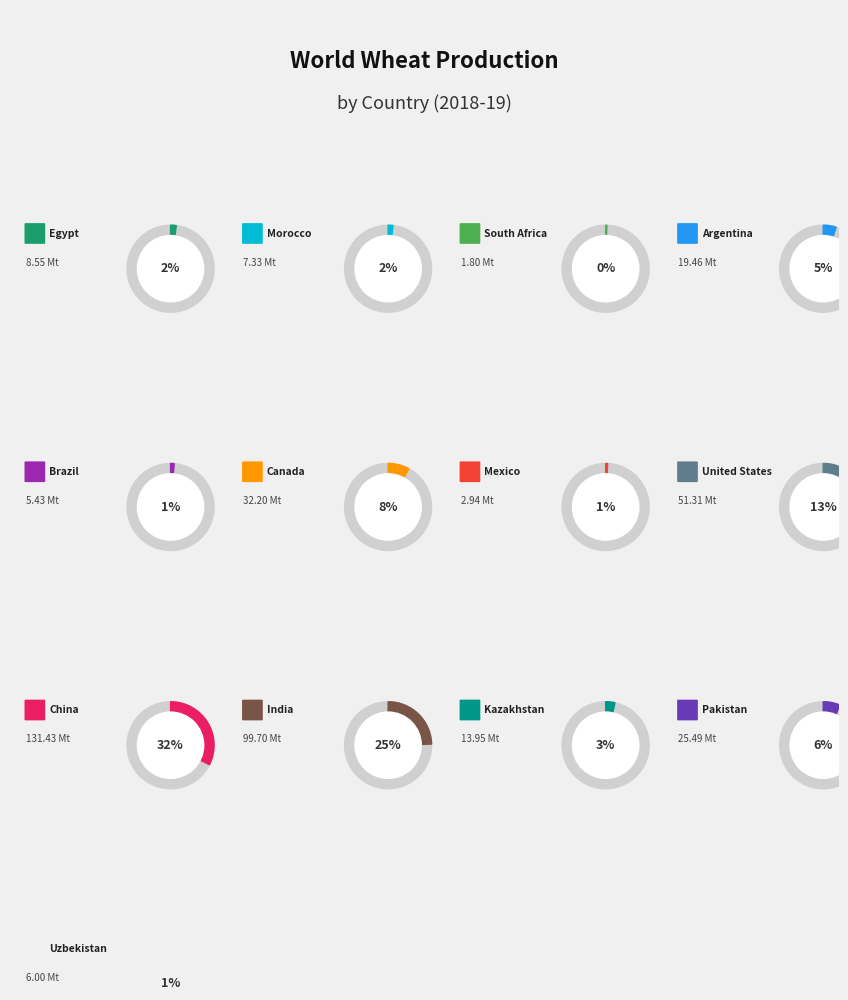

Is it true that Uzbekistan is 1% of the pie?

True